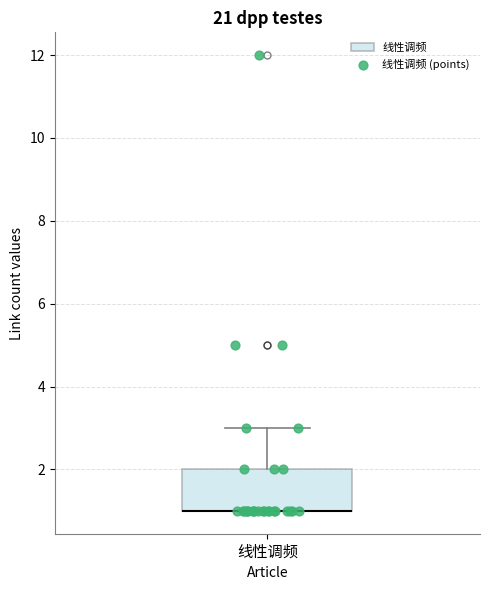

Where is the upper edge of the box for 线性调频 on the y-axis? The values are not printed on the chart, so give them approximately, as read against the axis.

2